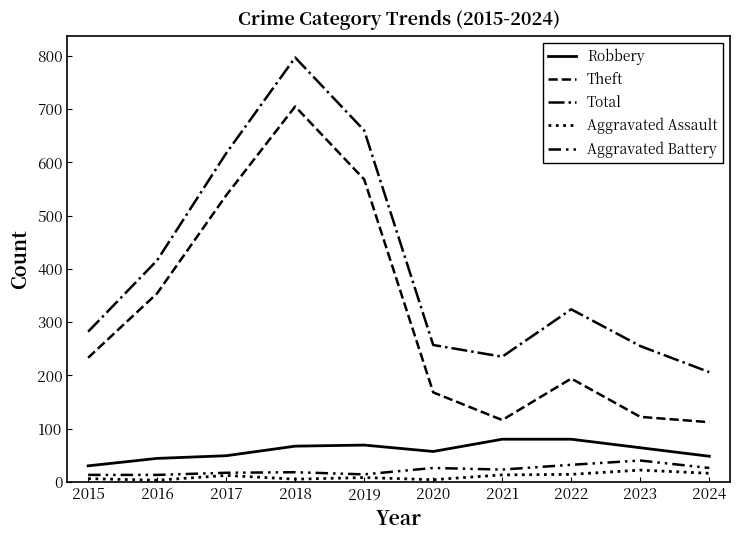

How many lines are shown in the chart?

5